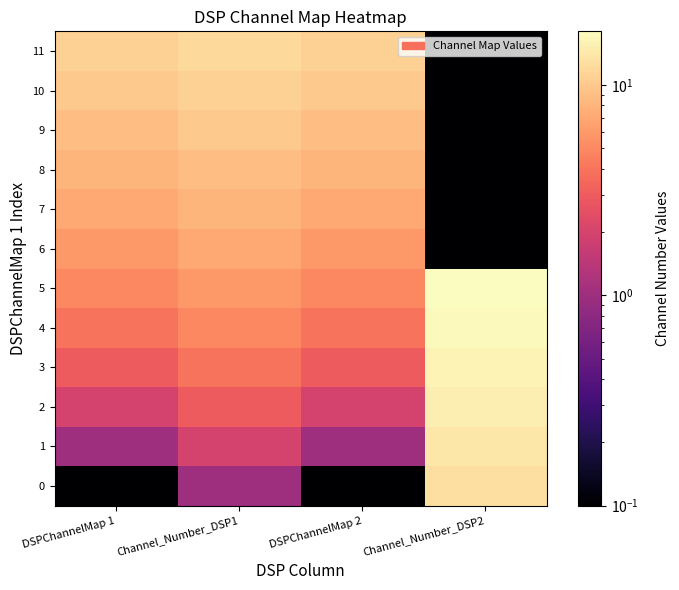

Which series has the largest total across all categories?

11